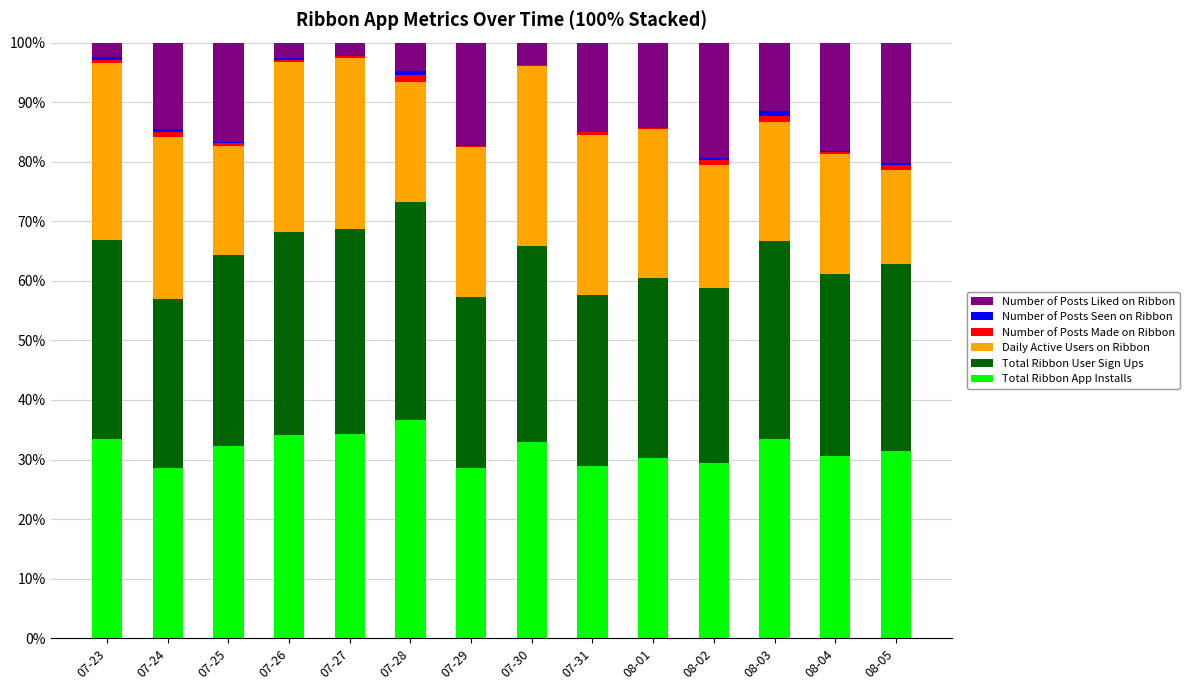

What is the highest value of the Total Ribbon App Installs series?

36.6